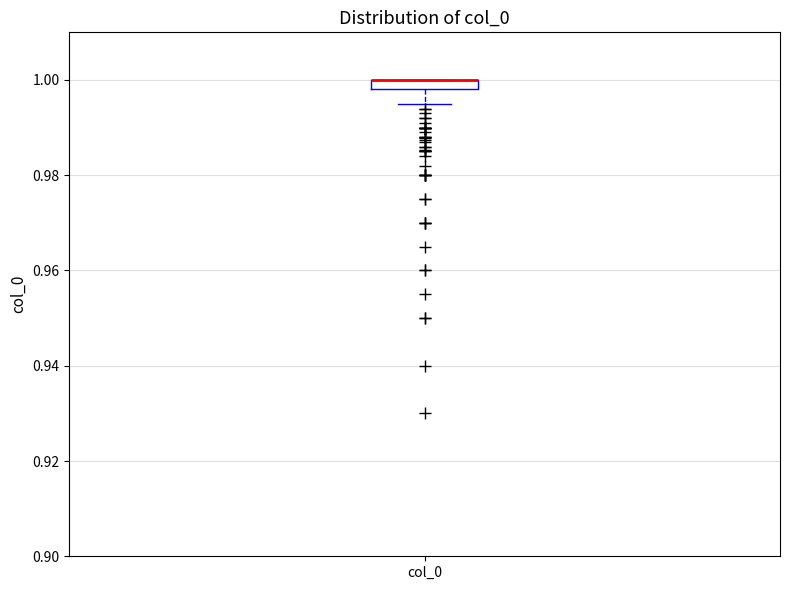

Where is the lower edge of the box for col_0 on the y-axis? The values are not printed on the chart, so give them approximately, as read against the axis.

0.998